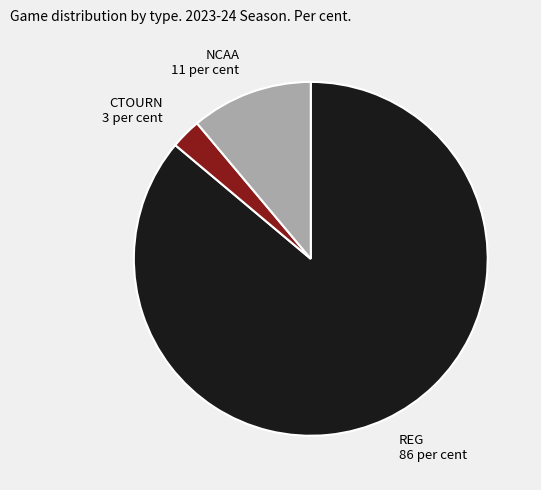

The NCAA slice represents 18% of the pie. True or false?

False